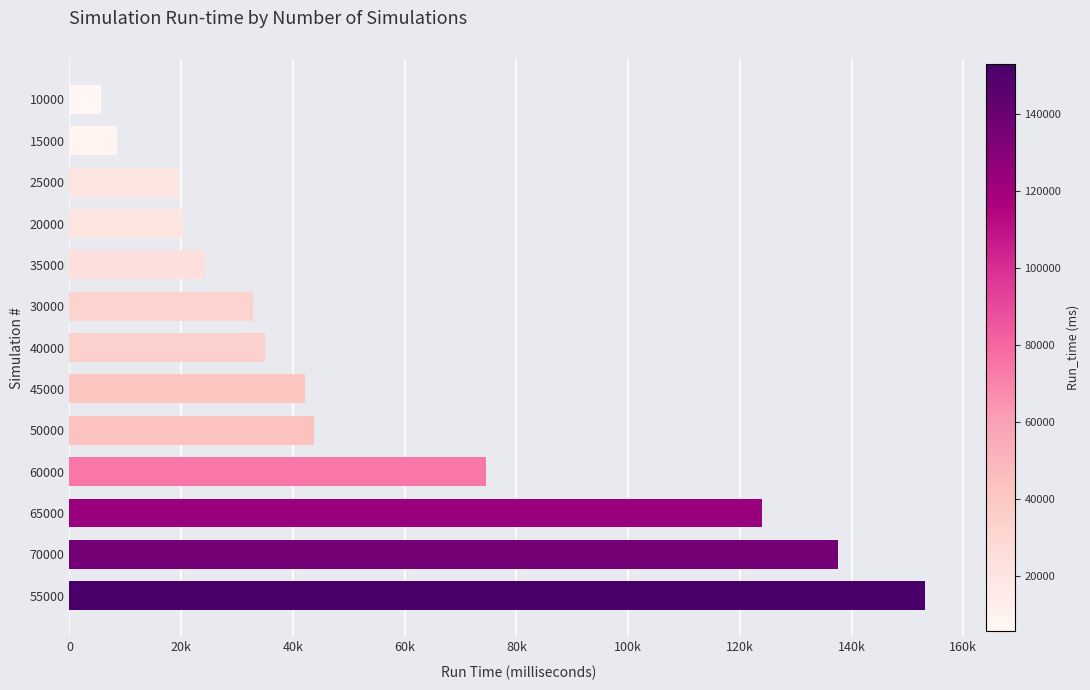

Does the chart contain stacked bars?

No